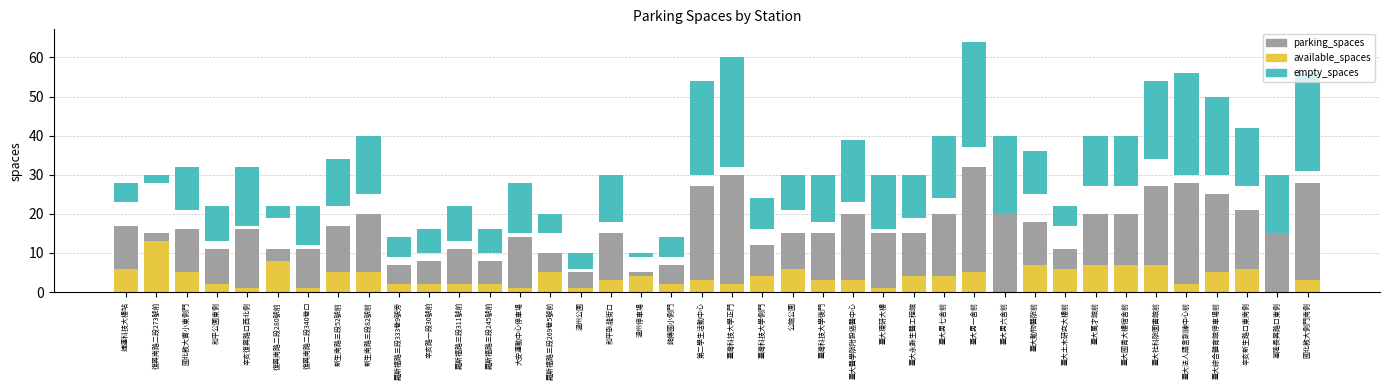

Is the value of parking_spaces at 溫州停車場 greater than the value of available_spaces at 辛亥復興路口西北側?

Yes